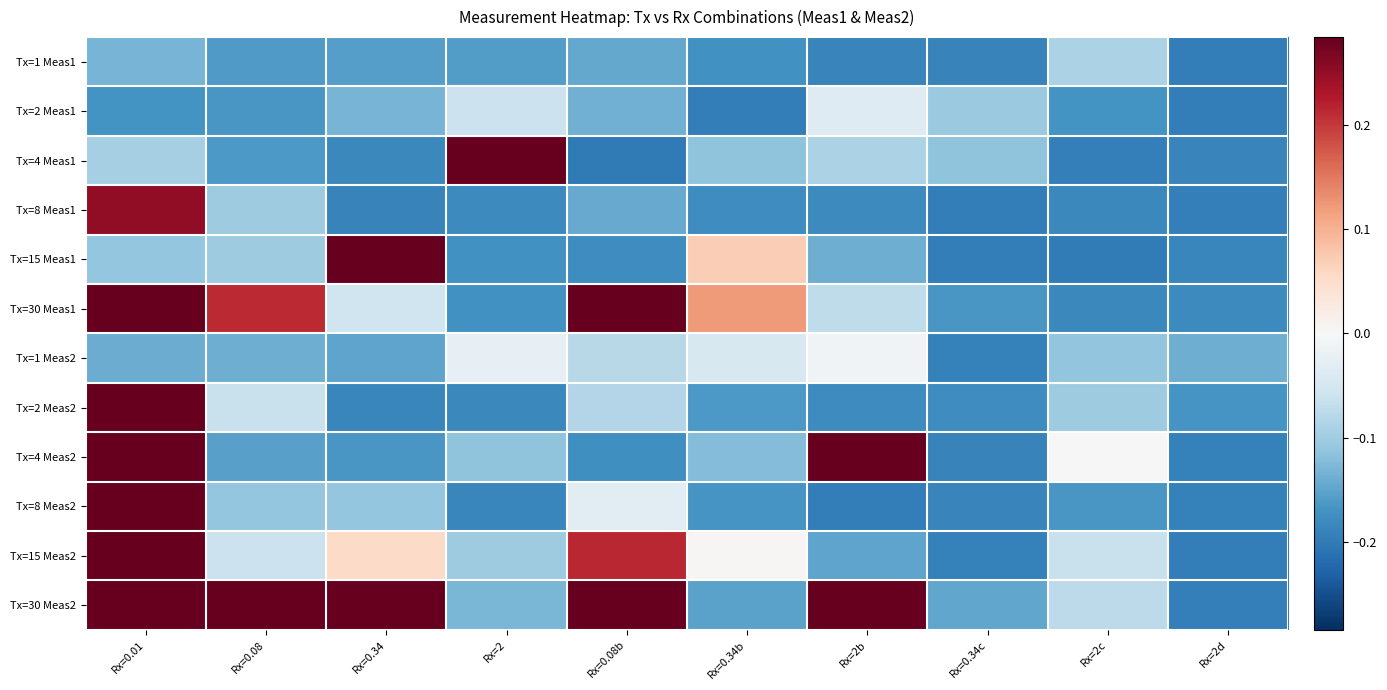

Which has a higher value, Rx=0.34b or Rx=0.34?

Rx=0.34